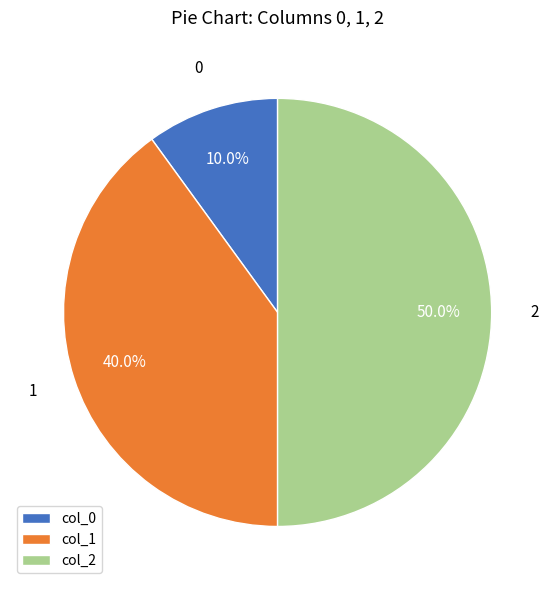

Between col_0 and col_2, which is larger?

col_2